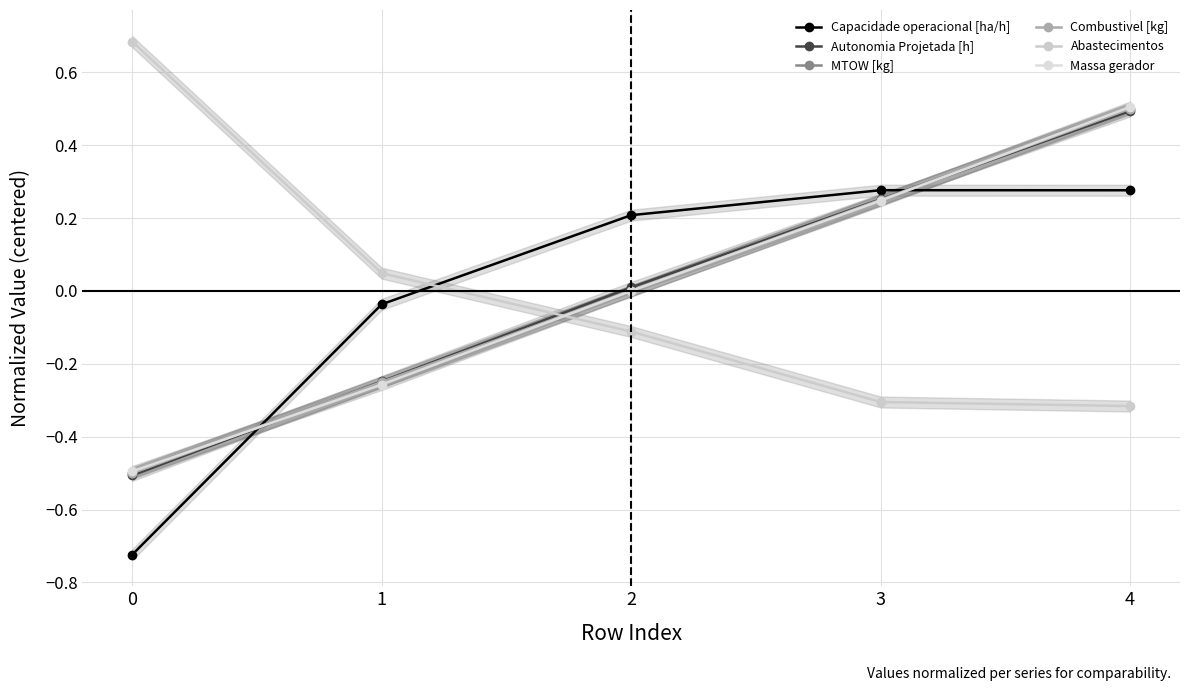

How many positive values does the Capacidade operacional [ha/h] series have?

3